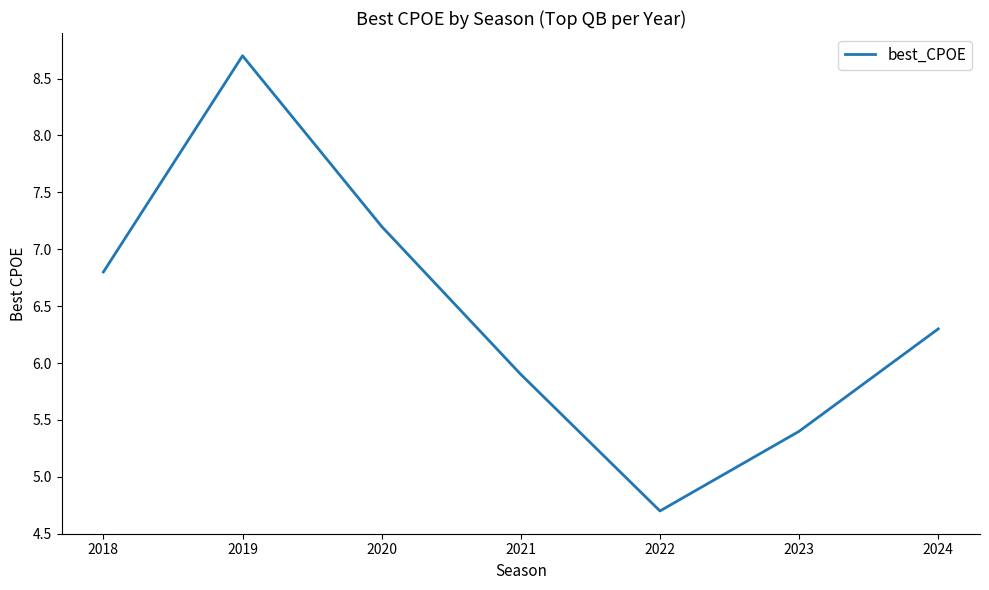

What value does the data have at 2023?

5.4